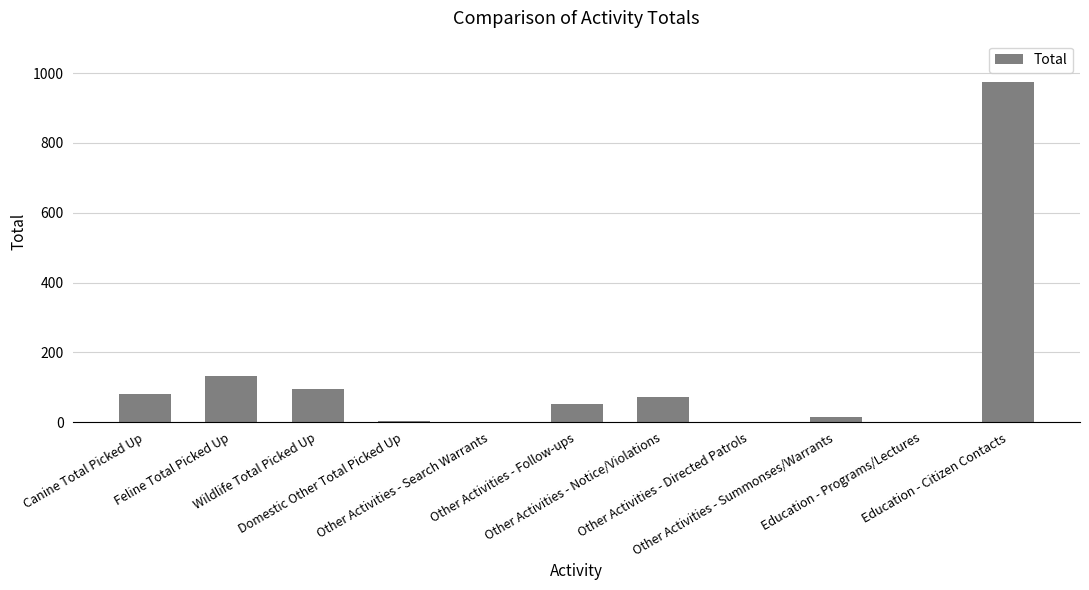

Are the bars horizontal?

No